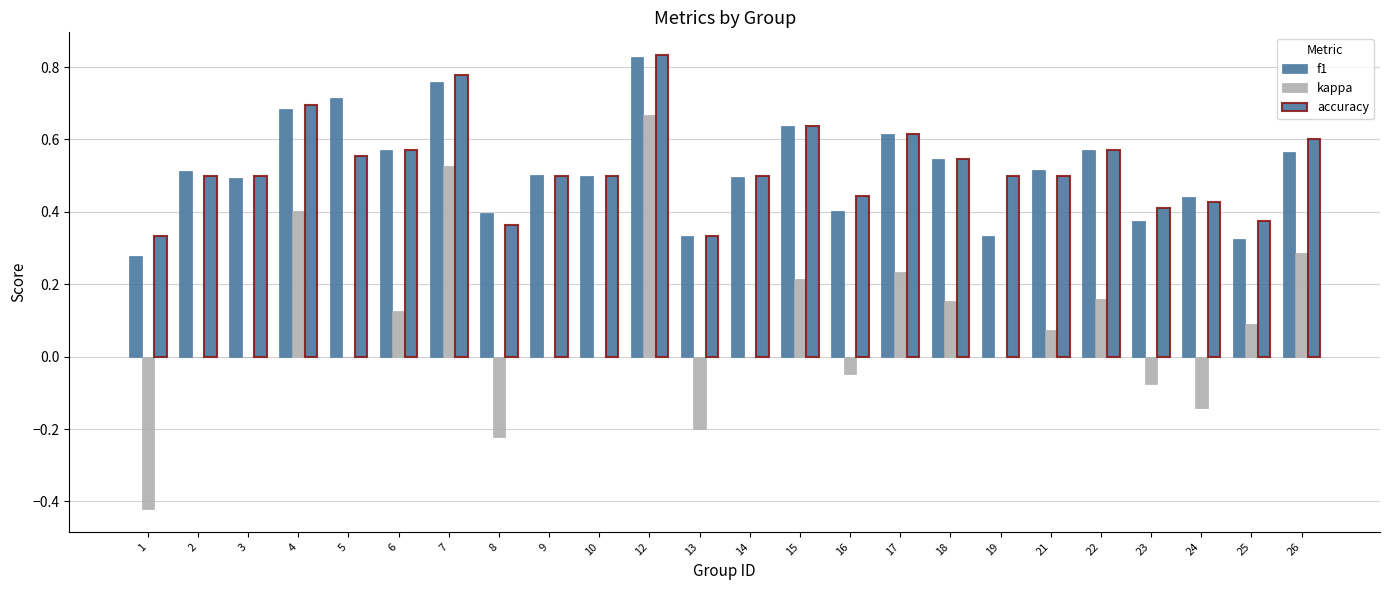

Between 6 and 21, which series saw the biggest shift?

accuracy